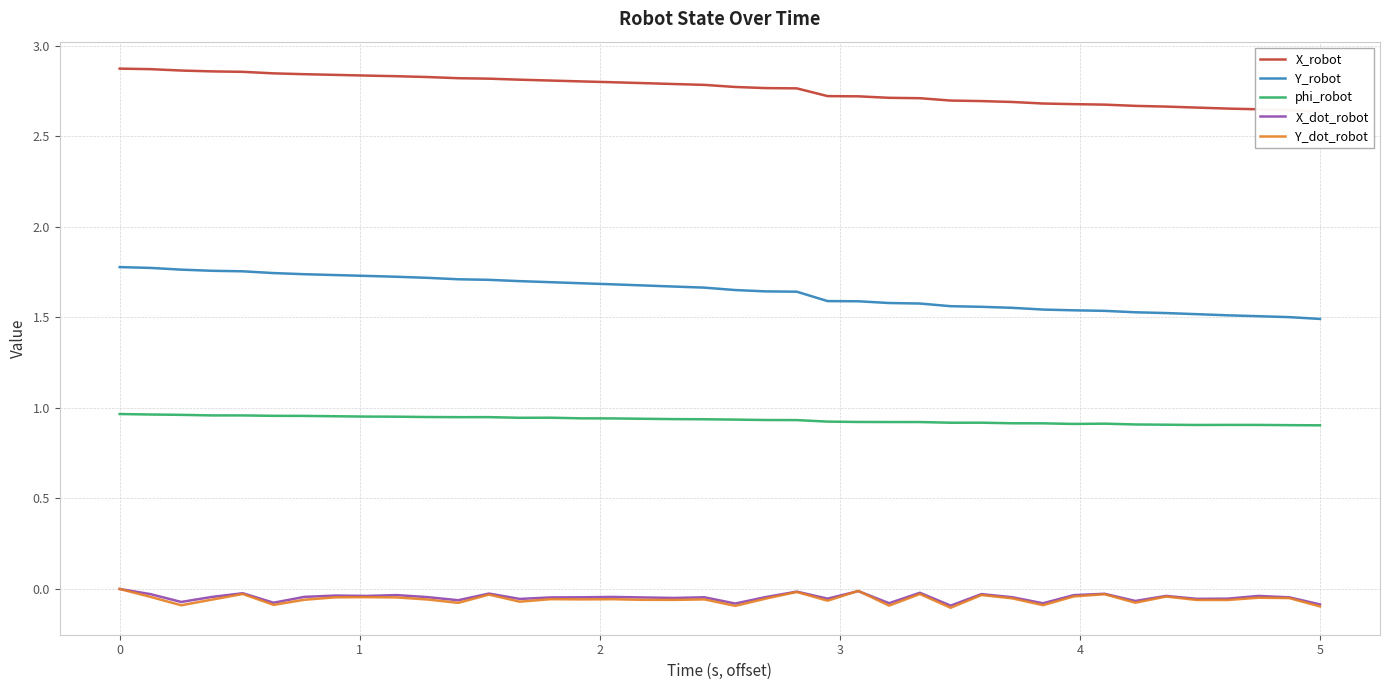

True or false: Y_dot_robot and Y_robot intersect in this chart.

False